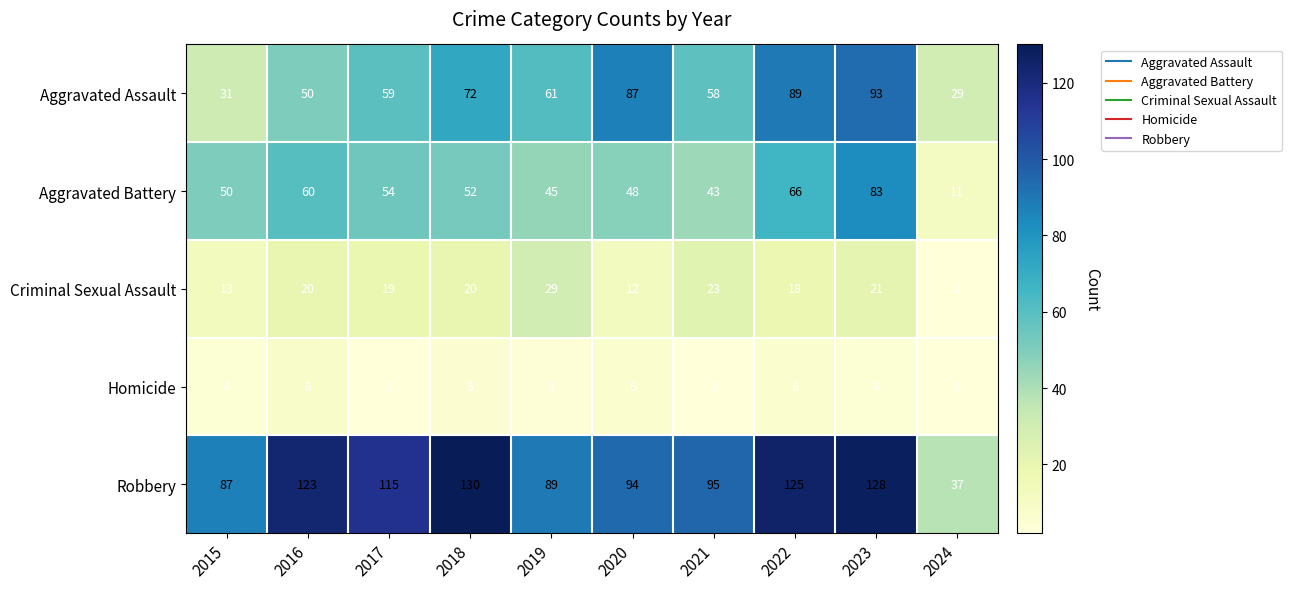

What is the spread (max minus min) of values at 2015?

83